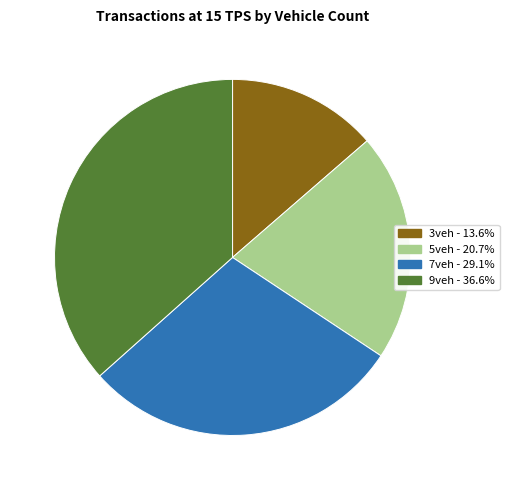

Which category has the smallest portion of the pie?

3veh